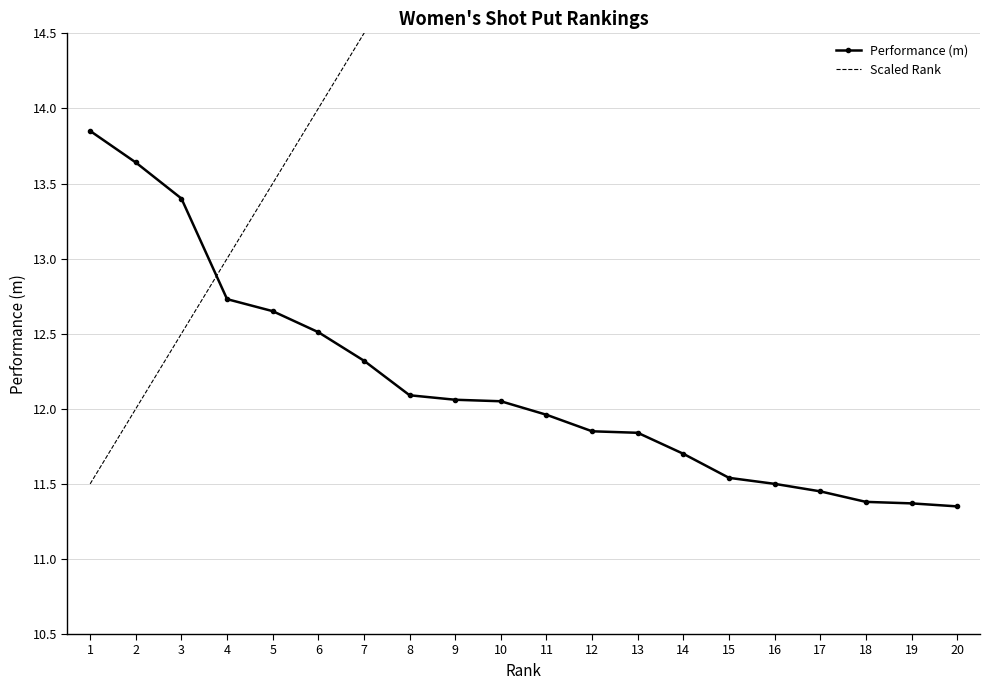

Reading left to right, transcribe all the data shown in this chart.

Performance (m): 1=13.8	2=13.6	3=13.4	4=12.7	5=12.7	6=12.5	7=12.3	8=12.1	9=12.1	10=12.1	11=12.0	12=11.8	13=11.8	14=11.7	15=11.5	16=11.5	17=11.4	18=11.4	19=11.4	20=11.3
Scaled Rank: 1=11.5	2=12.0	3=12.5	4=13.0	5=13.5	6=14.0	7=14.5	8=15.0	9=15.5	10=16.0	11=16.5	12=17.0	13=17.5	14=18.0	15=18.5	16=19.0	17=19.5	18=20.0	19=20.5	20=21.0